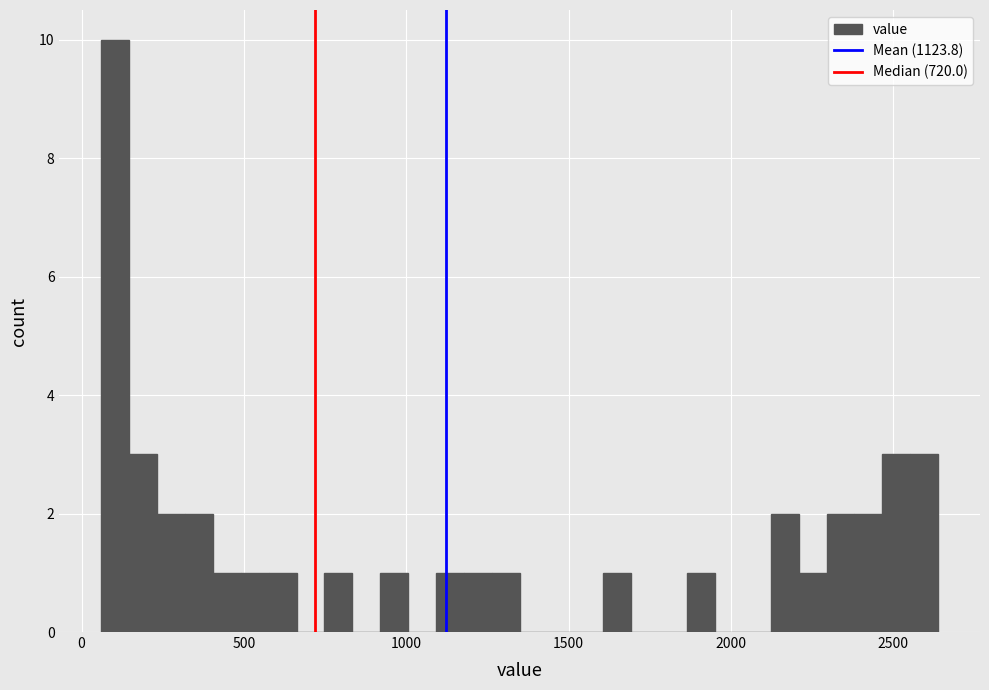

Around what value on the x-axis is the tallest bar? Give the approximate position of its centre, as read against the axis.

100